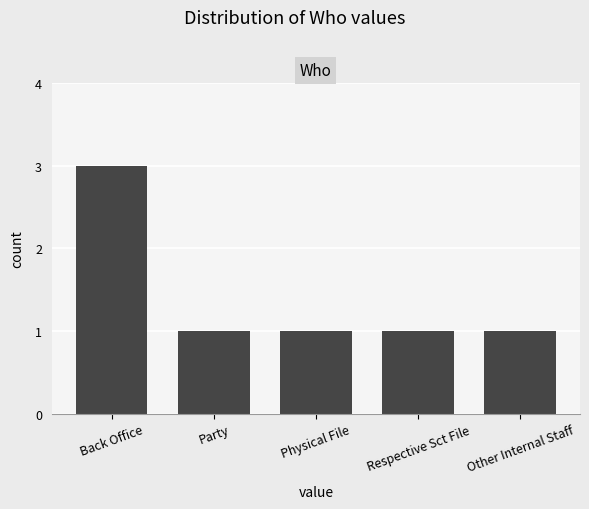

What is the maximum value shown in the chart?

3